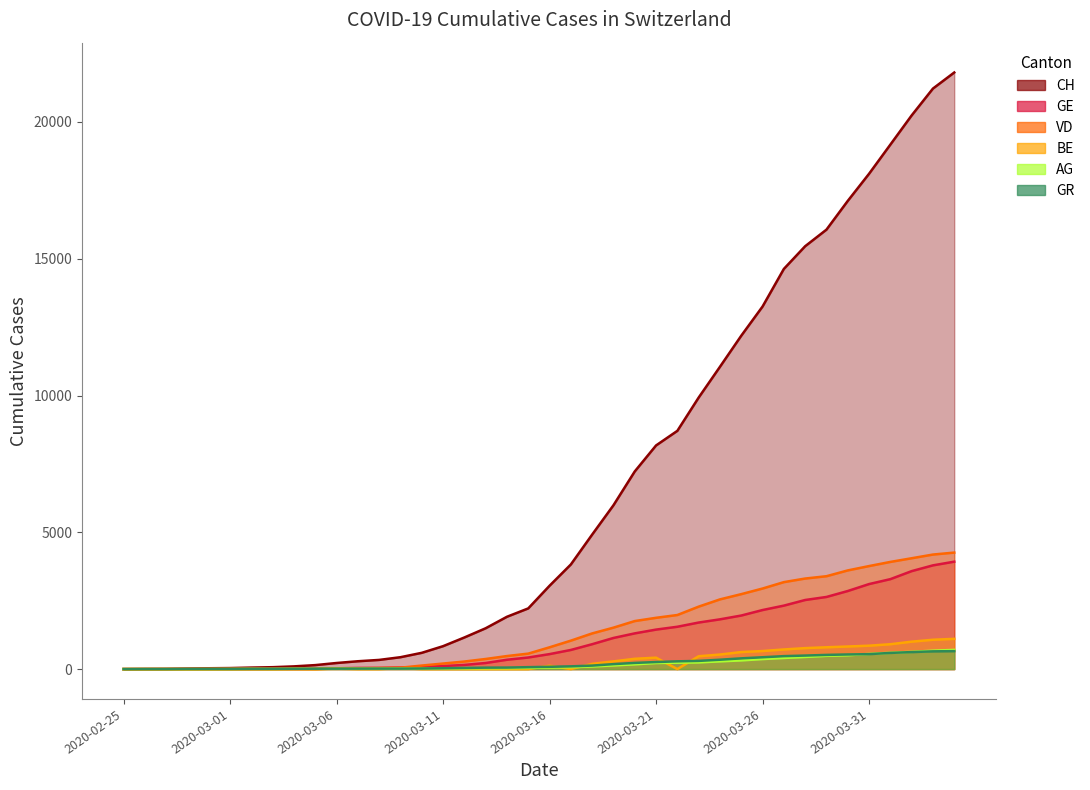

True or false: BE and GE intersect in this chart.

False